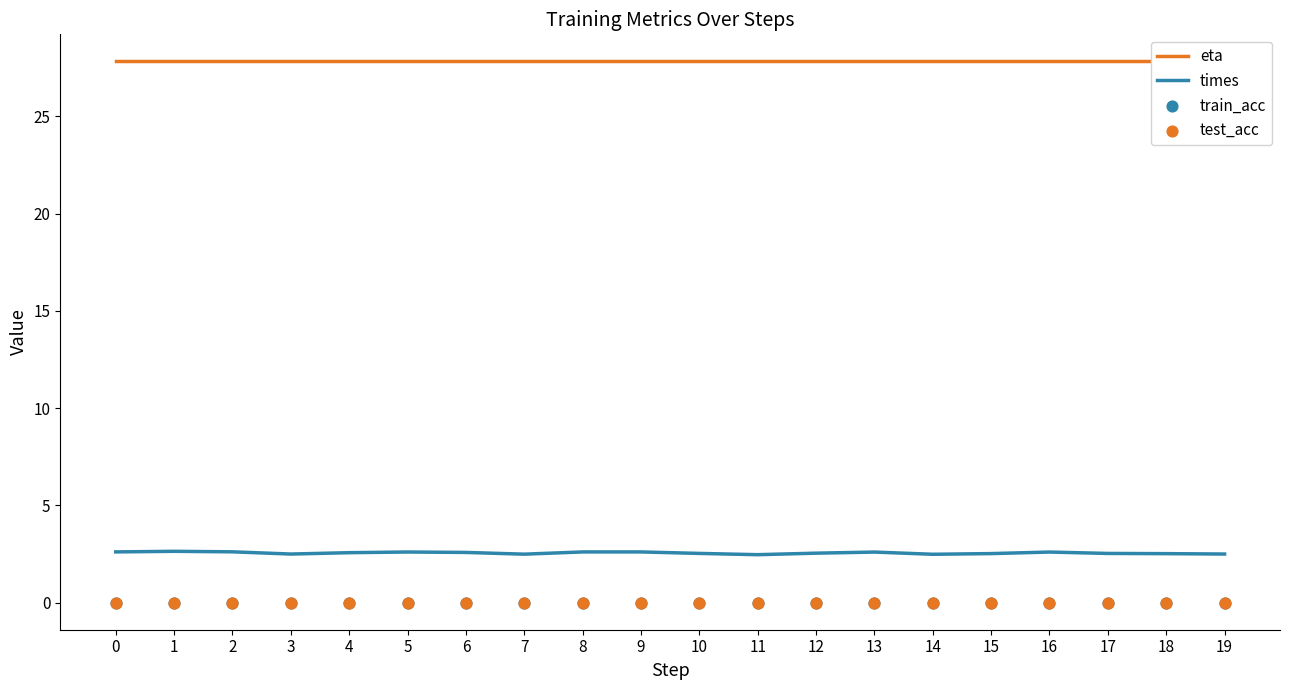

At which category is the sum across all series the highest?

1